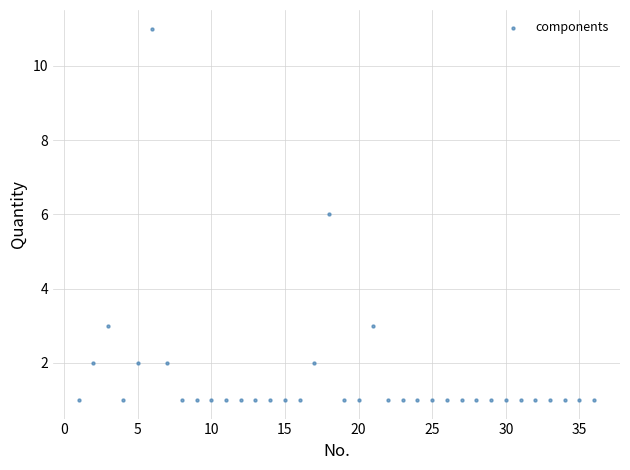

What is the range of Y values (max minus min)?

10